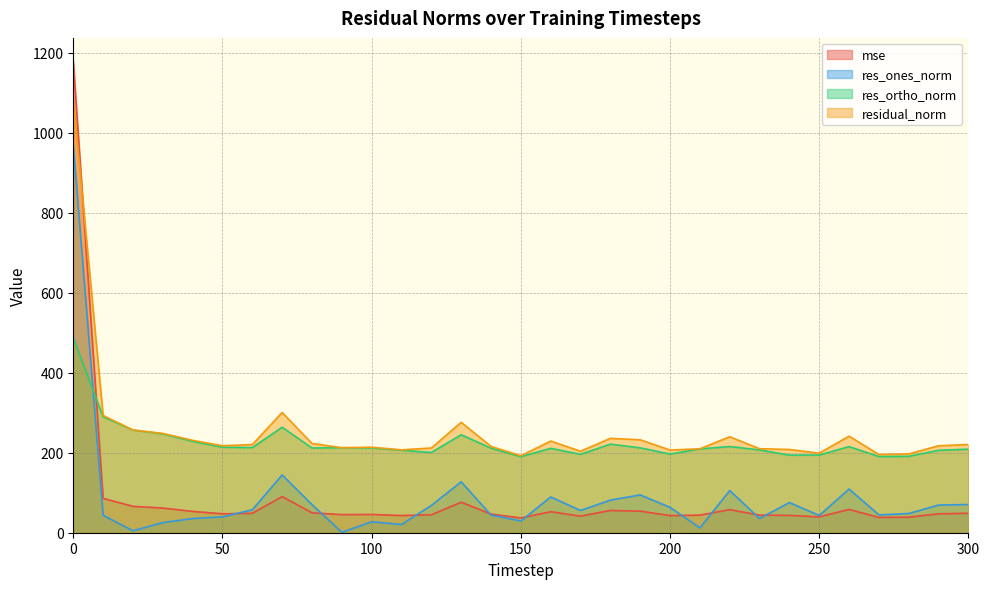

Reading left to right, list all the values displayed in this chart.

mse: 1178.0	85.9	66.0	61.6	53.3	47.3	48.5	90.4	49.8	45.2	45.7	42.9	44.9	76.2	46.6	37.0	52.5	41.5	55.7	53.9	42.7	44.0	57.5	44.1	43.3	39.6	58.3	38.2	38.8	47.3	48.6
res_ones_norm: 969.7	43.6	4.8	25.3	35.4	39.6	57.3	144.4	70.3	1.0	27.4	20.5	68.1	127.3	44.1	29.4	89.3	55.6	81.5	94.5	63.5	12.0	105.4	35.6	75.3	43.2	109.2	44.5	48.0	69.1	70.5
res_ortho_norm: 487.6	289.8	256.8	247.0	228.2	213.8	212.7	263.6	211.8	212.5	212.0	206.2	200.5	244.9	211.3	190.0	210.9	196.0	221.4	212.2	196.7	209.5	215.5	206.9	193.9	194.2	215.3	190.4	191.0	206.1	208.9
residual_norm: 1085.4	293.1	256.8	248.3	230.9	217.4	220.3	300.6	223.1	212.5	213.7	207.2	211.8	276.0	215.8	192.3	229.1	203.7	235.9	232.3	206.7	209.8	239.9	210.0	208.0	198.9	241.4	195.5	197.0	217.4	220.5